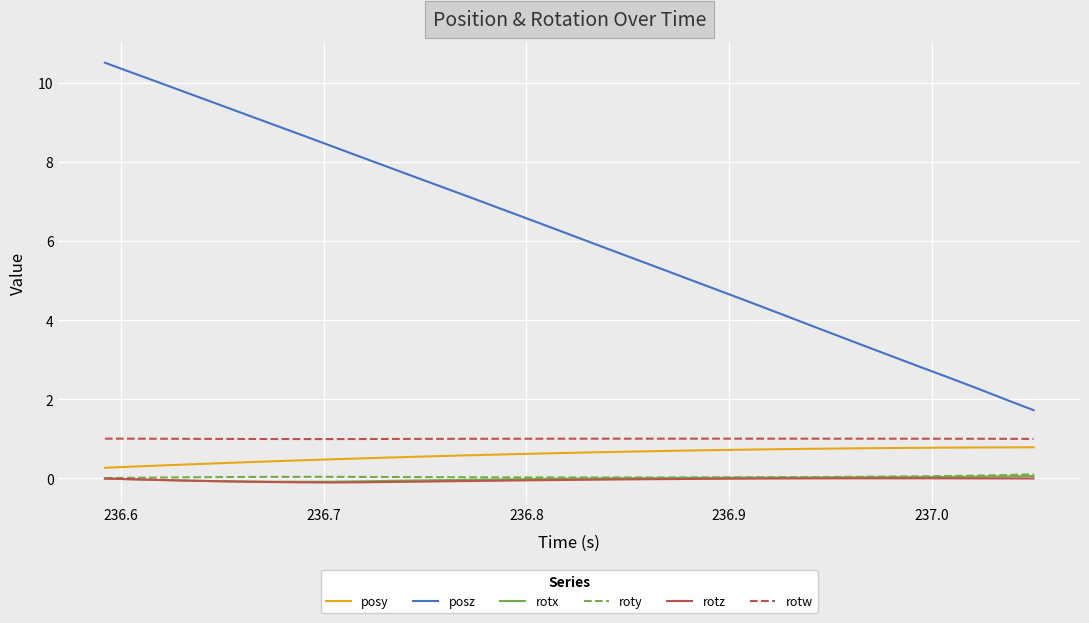

What are all the series names shown in the legend?

posy, posz, rotx, roty, rotz, rotw